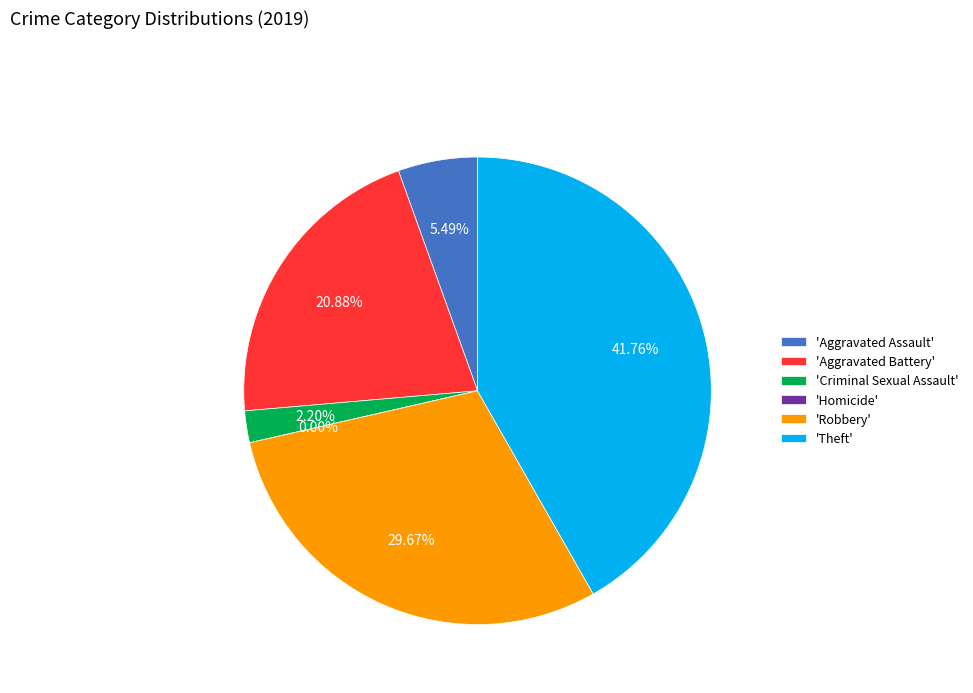

True or false: Homicide accounts for 0% of the total.

True